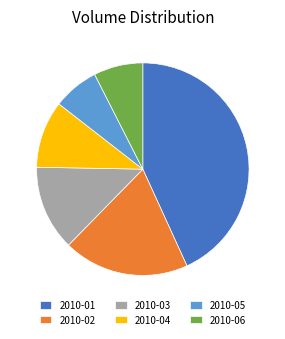

Which has a higher value, 2010-01 or 2010-03?

2010-01